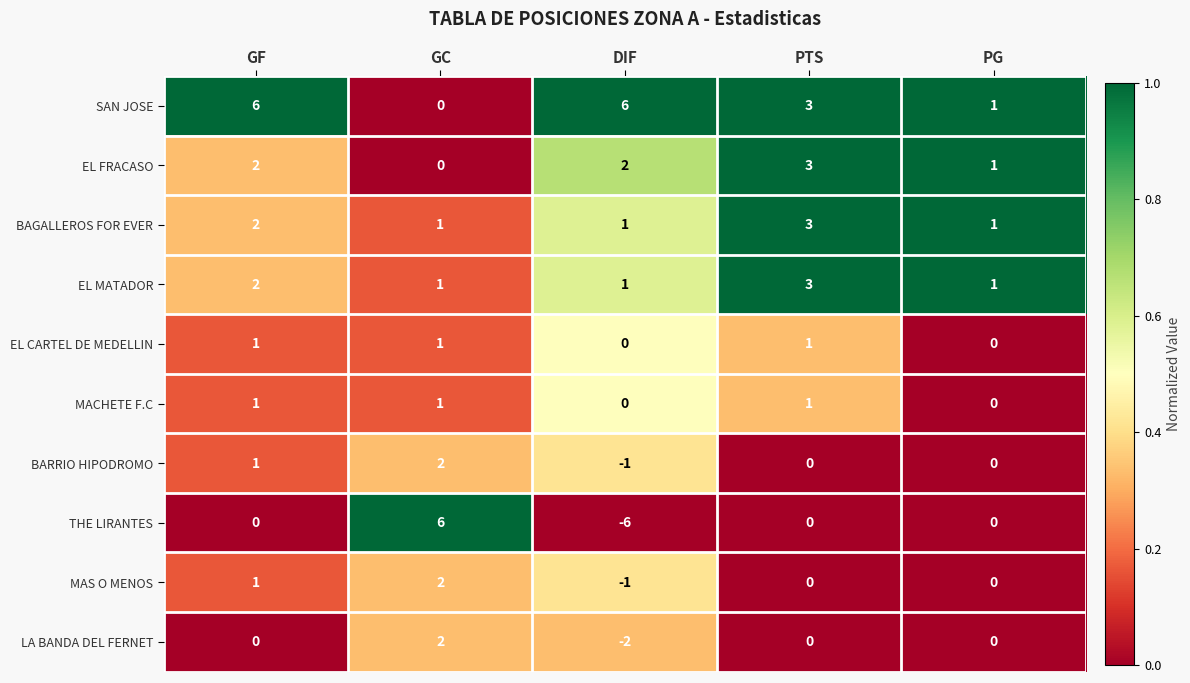

At which label is EL MATADOR closest to 2?

GF